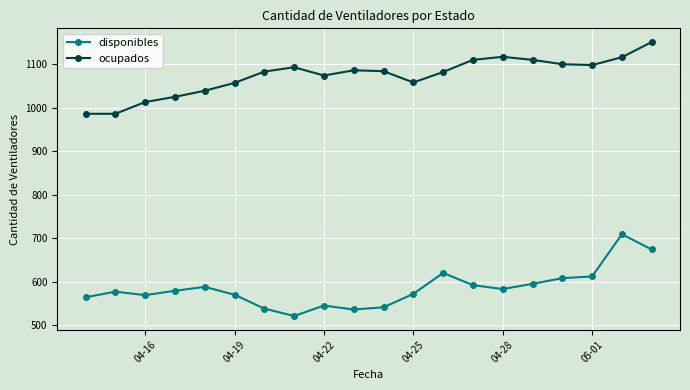

True or false: disponibles and ocupados intersect in this chart.

False